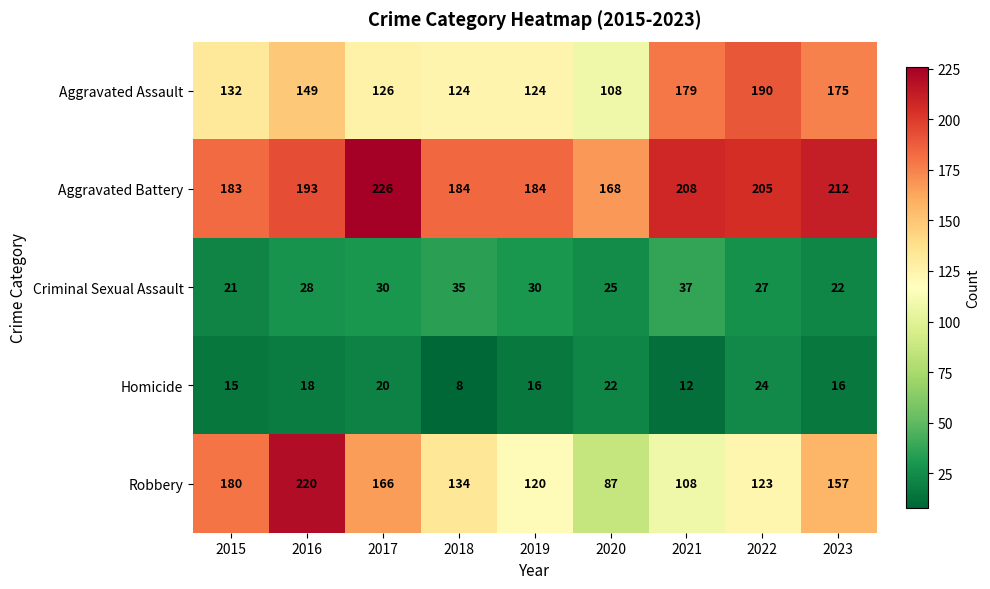

What is the approximate value of Robbery at 2023?

157